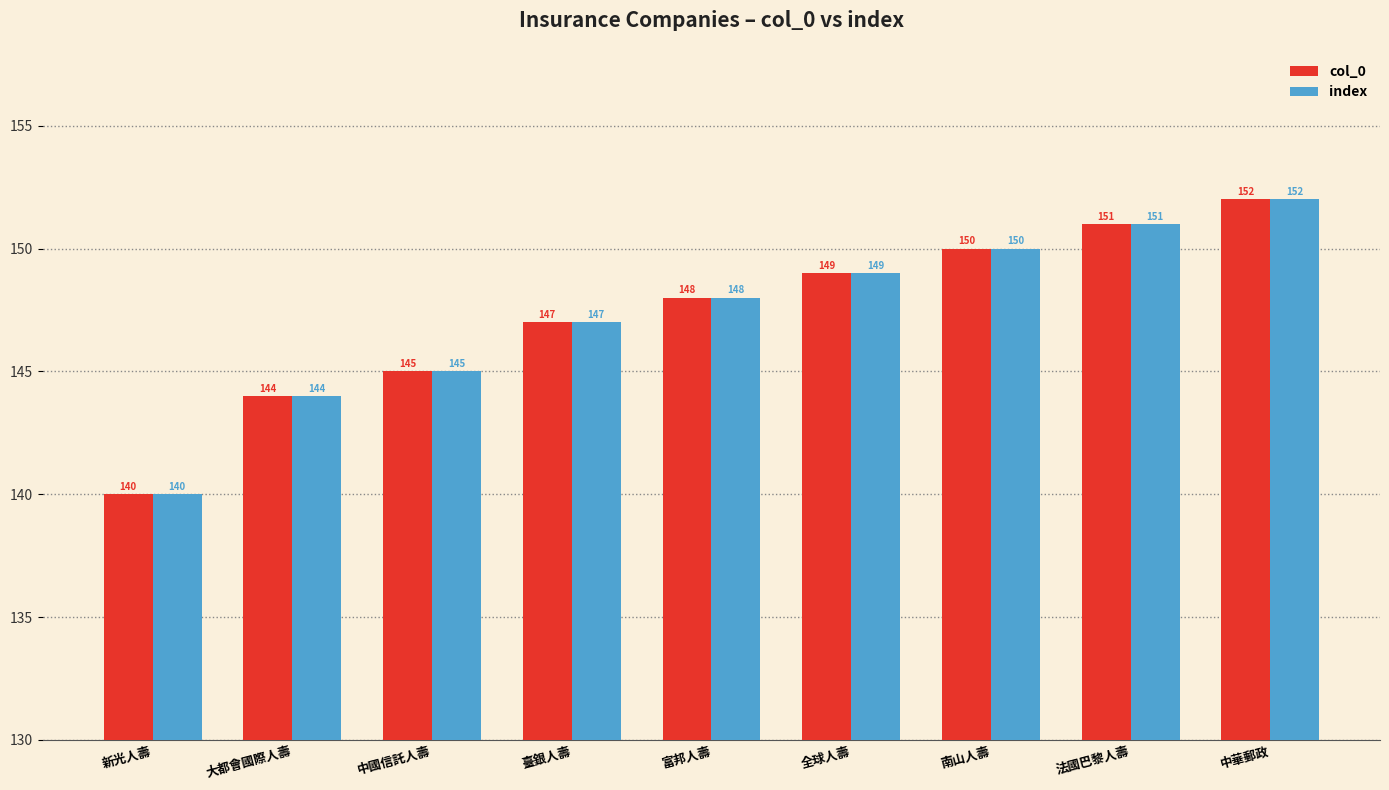

At which label does col_0 reach its minimum?

新光人壽